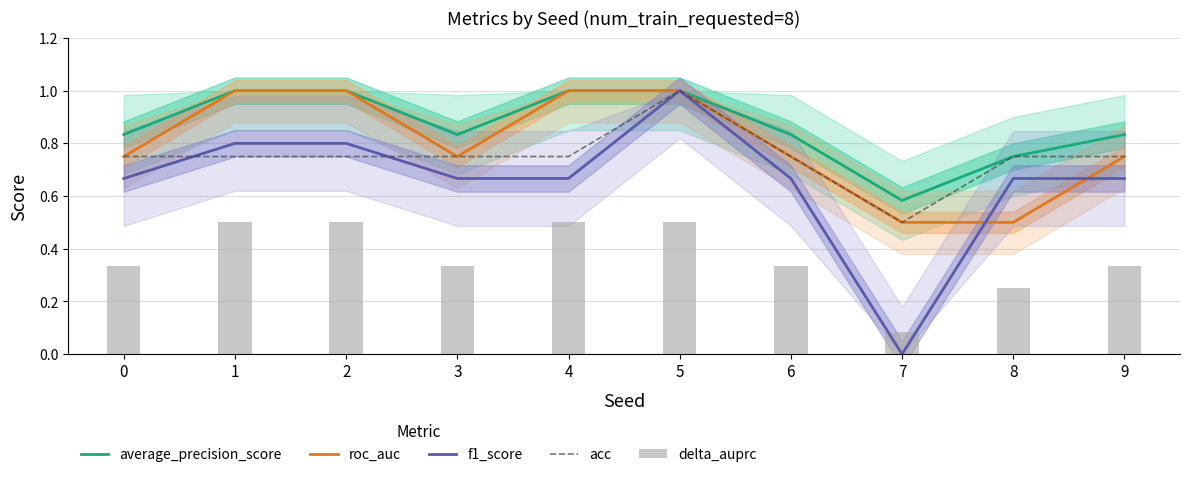

How many groups of bars are there?

10